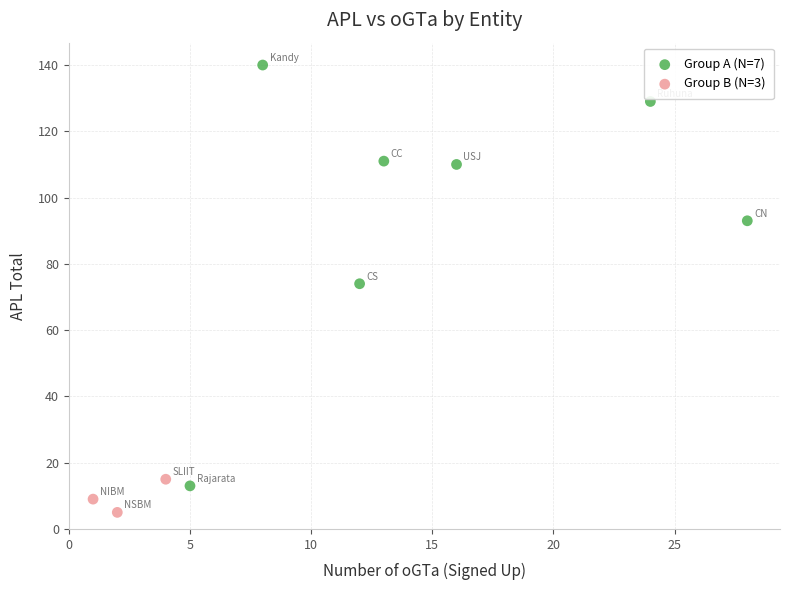

Which series reaches the minimum Y coordinate?

Group B (N=3)